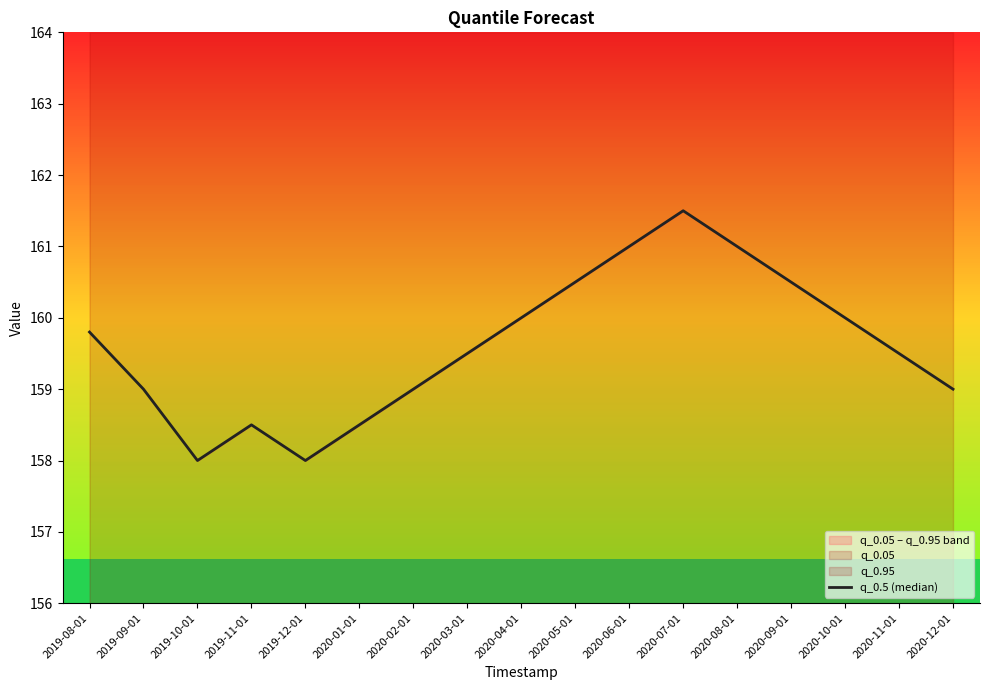

List the labels in order of value, smallest first.

2019-10-01, 2019-12-01, 2019-11-01, 2020-01-01, 2019-09-01, 2020-02-01, 2020-12-01, 2020-03-01, 2020-11-01, 2019-08-01, 2020-04-01, 2020-10-01, 2020-05-01, 2020-09-01, 2020-06-01, 2020-08-01, 2020-07-01